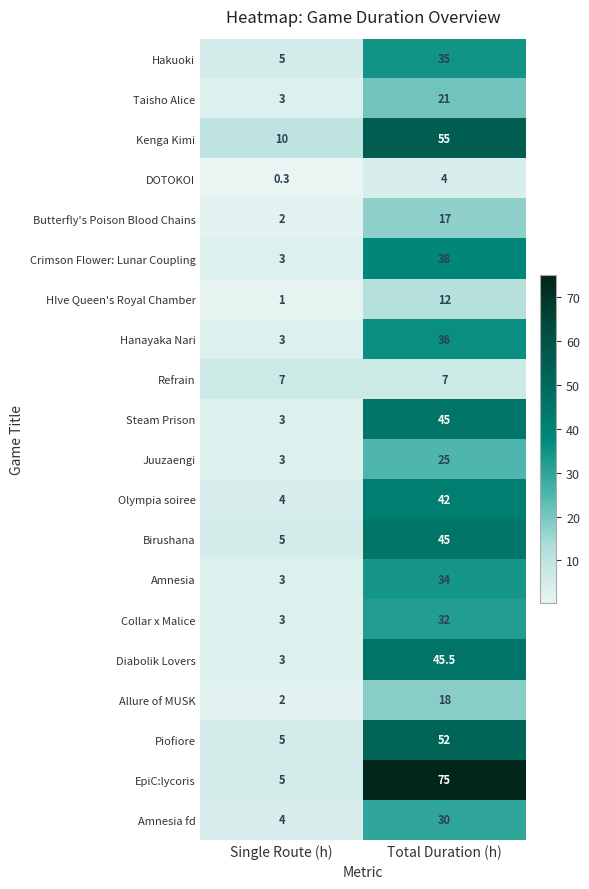

What is the difference between the highest and lowest values at Single Route (h)?

9.7